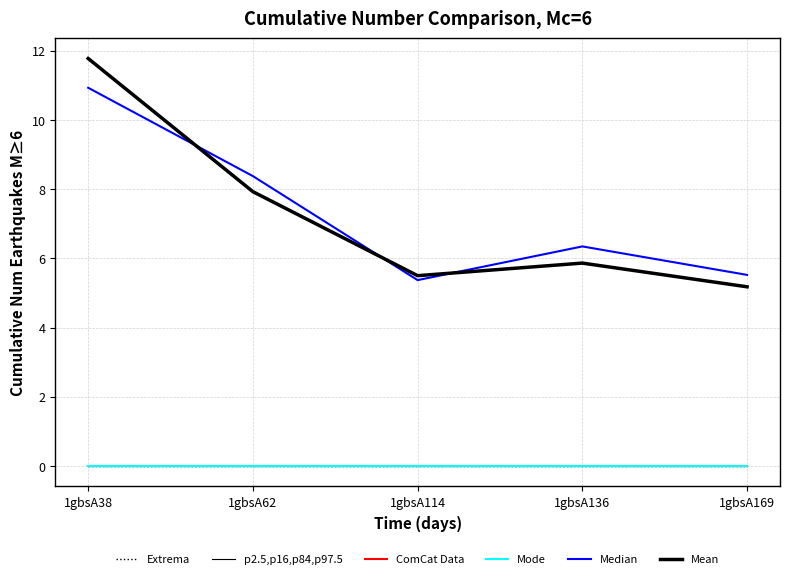

Does the chart have visible grid lines?

Yes